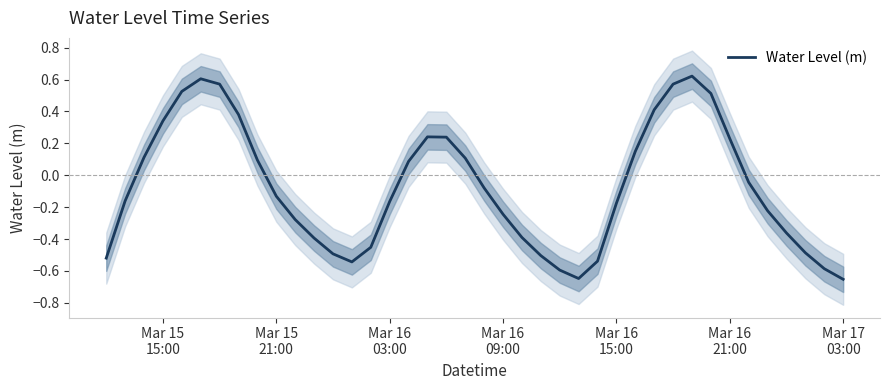

Reading right to left, list all the values displayed in this chart.

-0.7	-0.6	-0.5	-0.4	-0.2	-0.0	0.2	0.5	0.6	0.6	0.4	0.1	-0.2	-0.5	-0.6	-0.6	-0.5	-0.4	-0.2	-0.1	0.1	0.2	0.2	0.1	-0.2	-0.5	-0.5	-0.5	-0.4	-0.3	-0.1	0.1	0.4	0.6	0.6	0.5	0.3	0.1	-0.2	-0.5